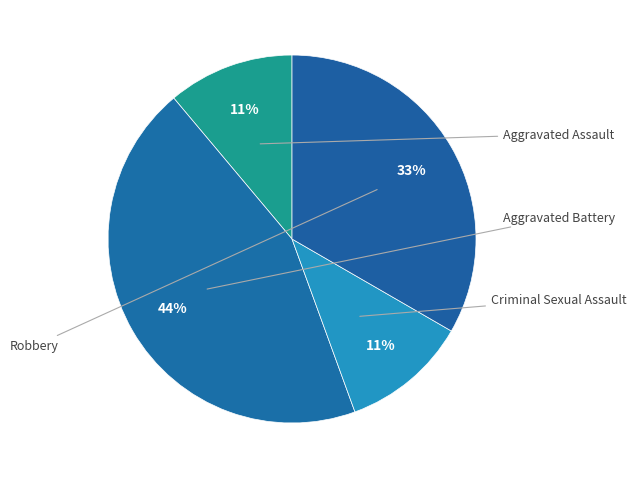

Rank the categories by value from lowest to highest.

Aggravated Assault, Criminal Sexual Assault, Robbery, Aggravated Battery